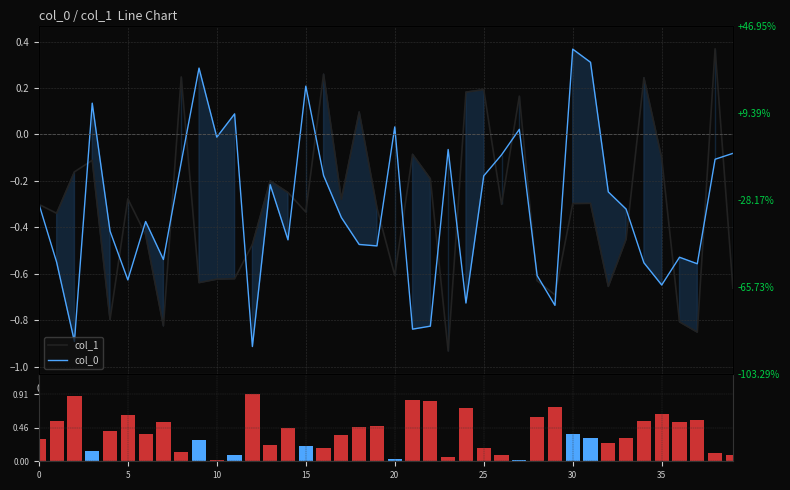

How many values in the col_0 series are below 0?

32